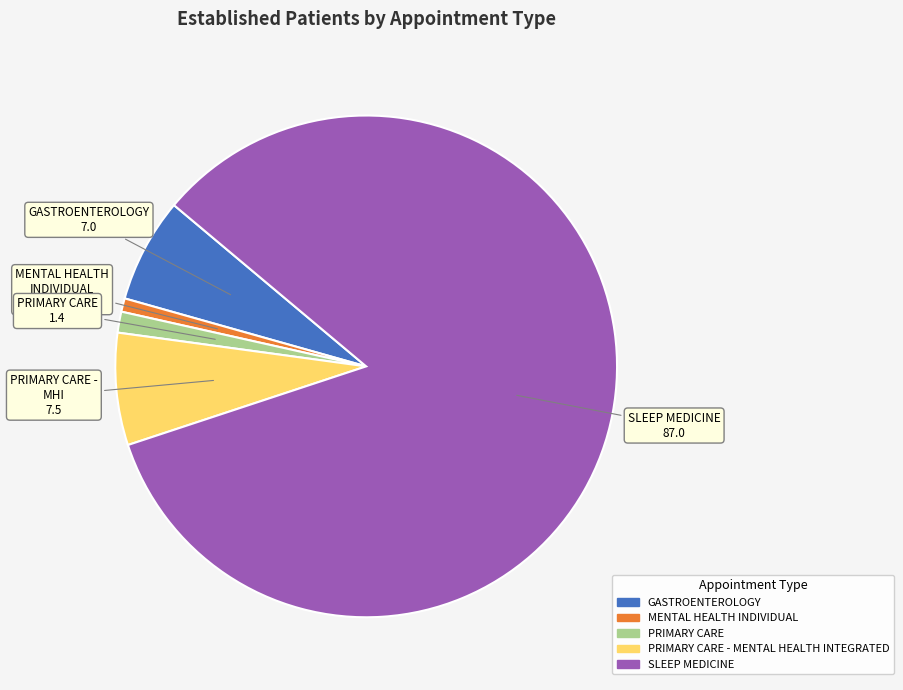

Is there any slice that represents more than half of the pie?

Yes